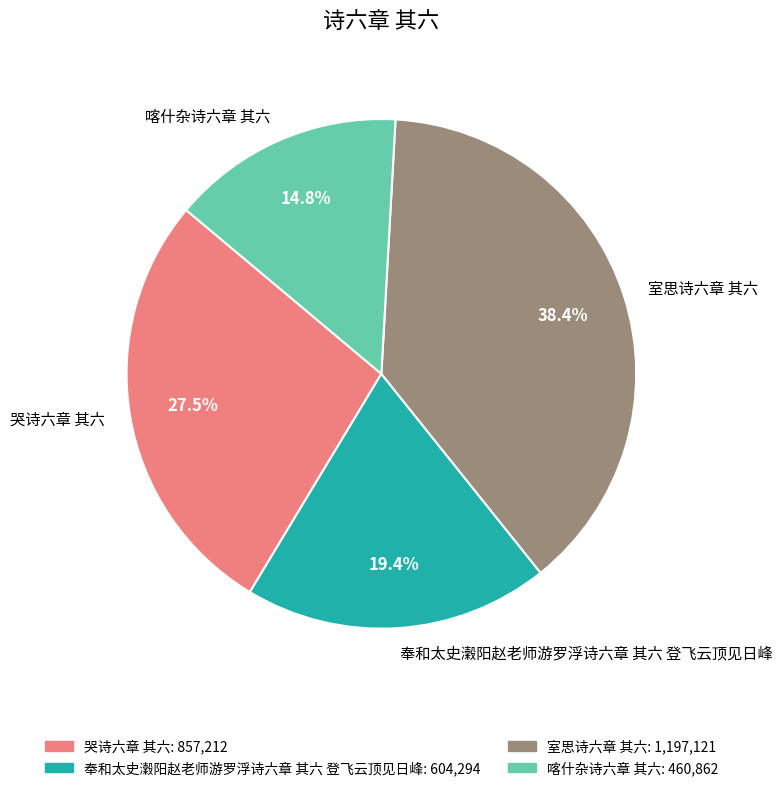

What is the ratio of the value at 奉和太史瀔阳赵老师游罗浮诗六章 其六 登飞云顶见日峰 to the value at 室思诗六章 其六?

0.5